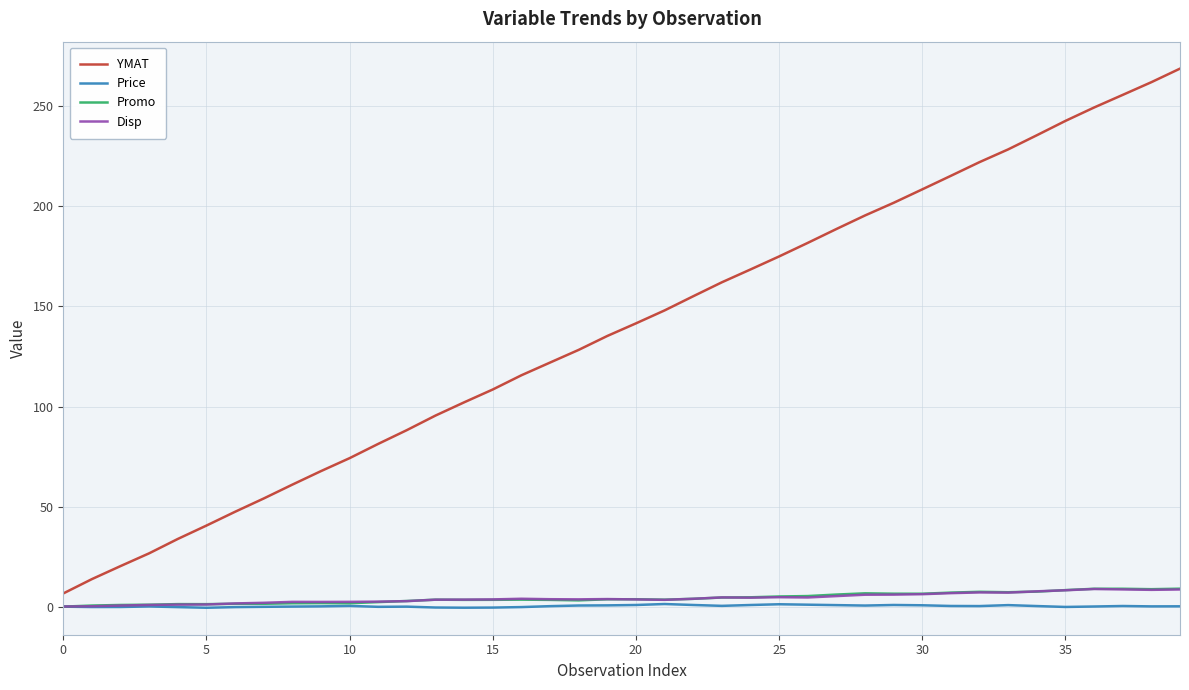

True or false: Price and YMAT cross at least once.

False